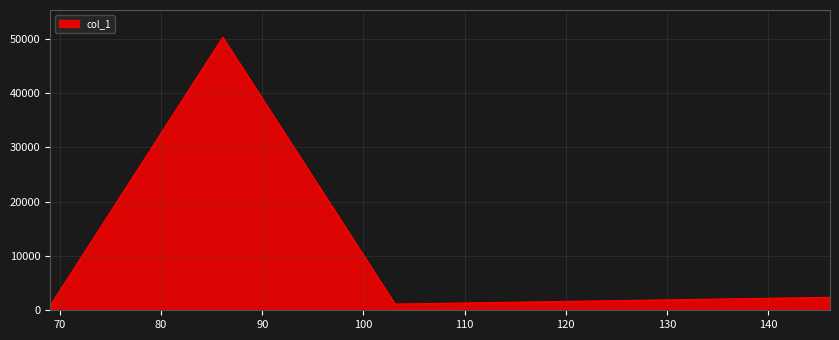

What is the maximum value shown in the chart?

50264.6